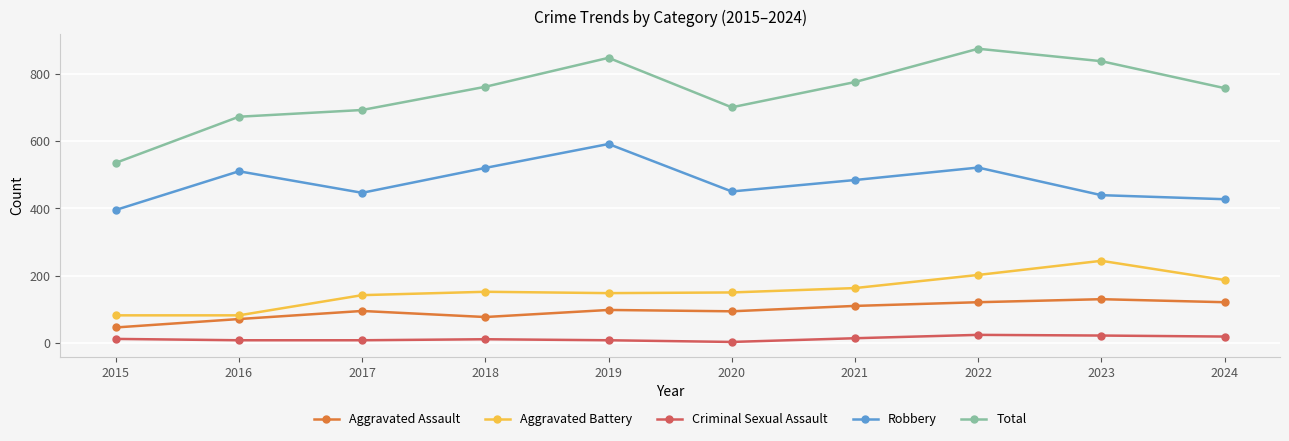

True or false: Criminal Sexual Assault has more than 1 points higher than both neighbors.

True